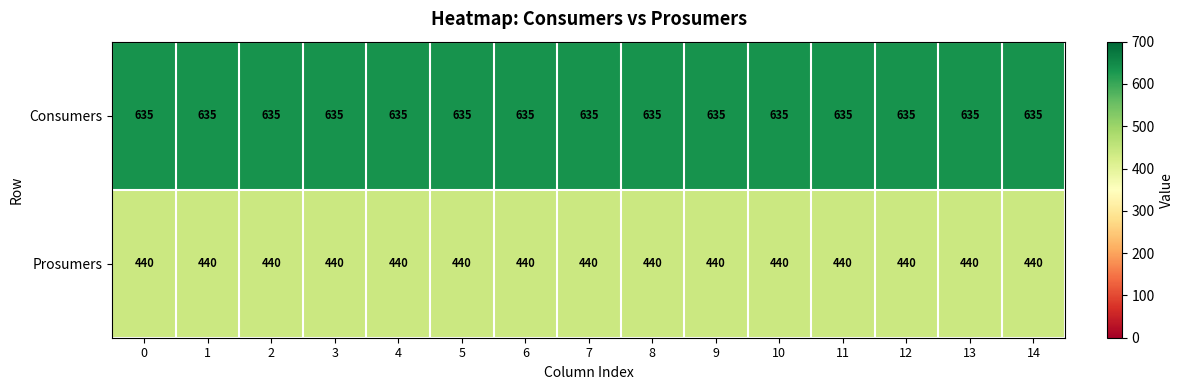

What is the total value across all series at 10?

1075